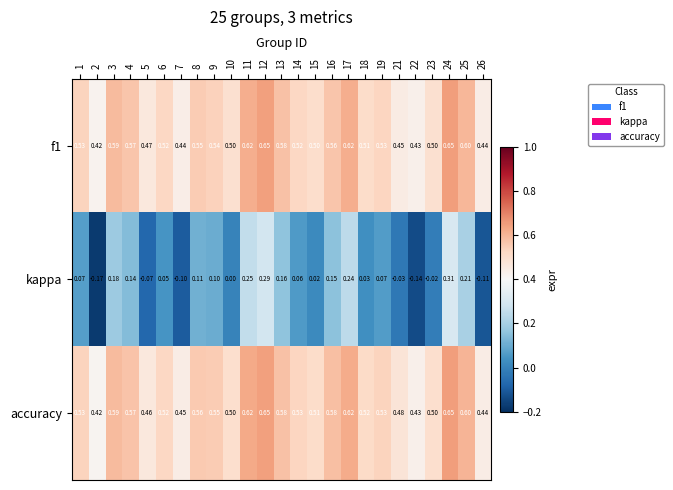

At how many categories does at least one series exceed 0?

25